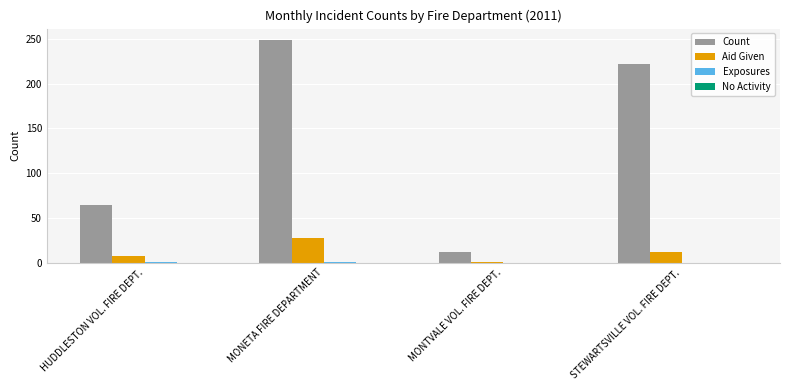

Which series changed the most between MONTVALE VOL. FIRE DEPT. and STEWARTSVILLE VOL. FIRE DEPT.?

Count